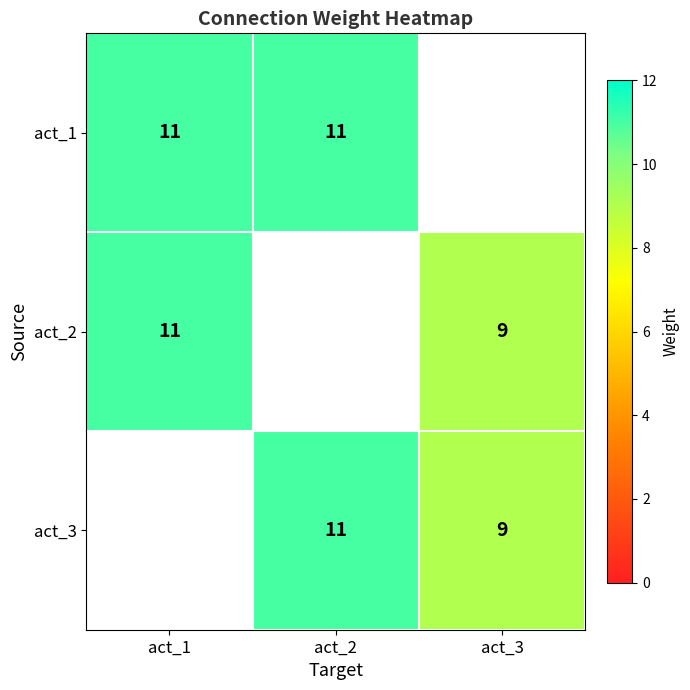

At which category does the chart reach its peak across all series?

act_1